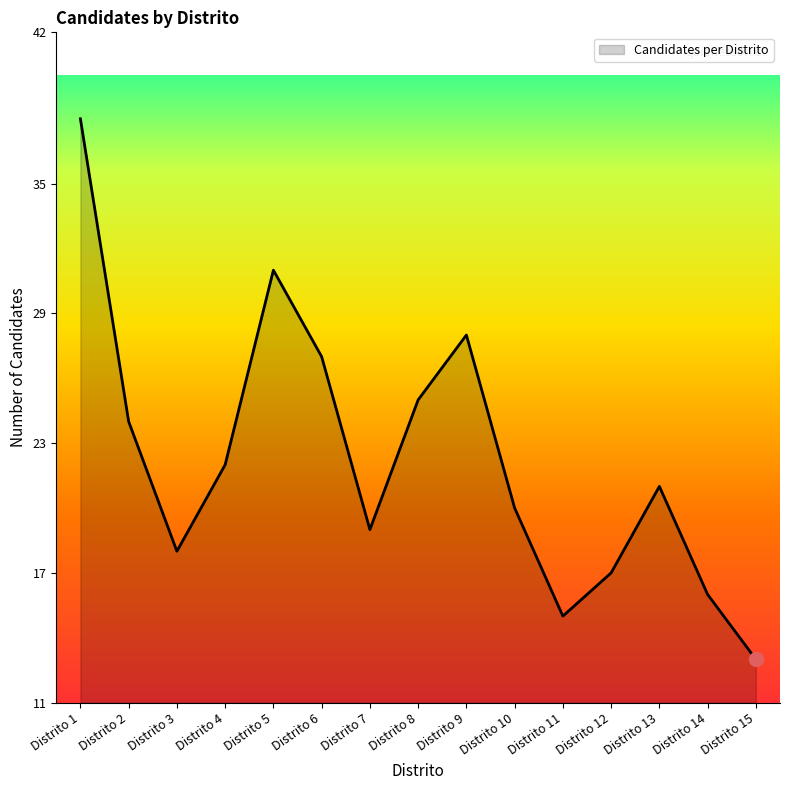

How many categories are shown in the chart?

15